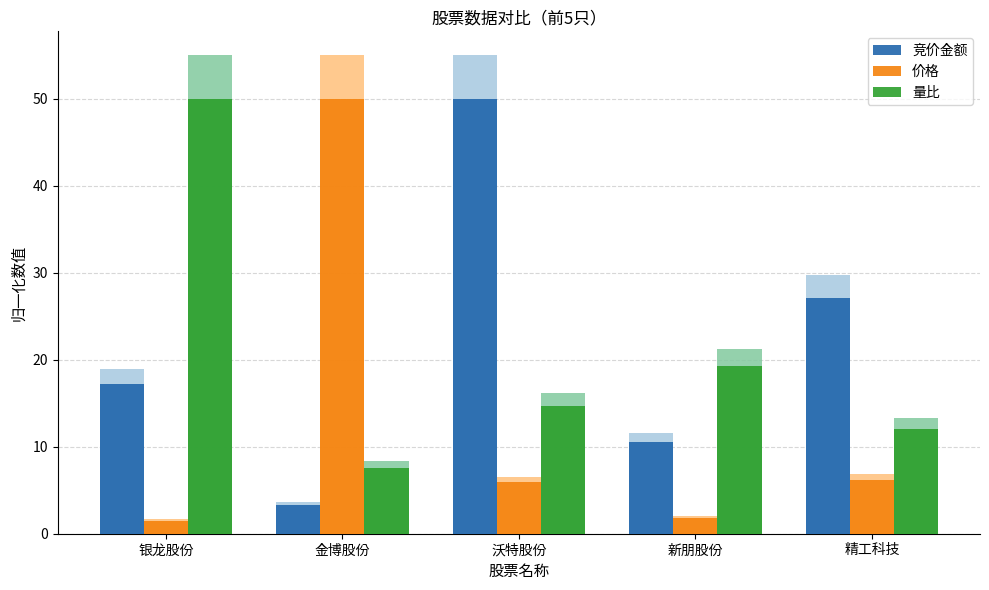

True or false: 量比 has a value of 14.7 at 沃特股份.

True